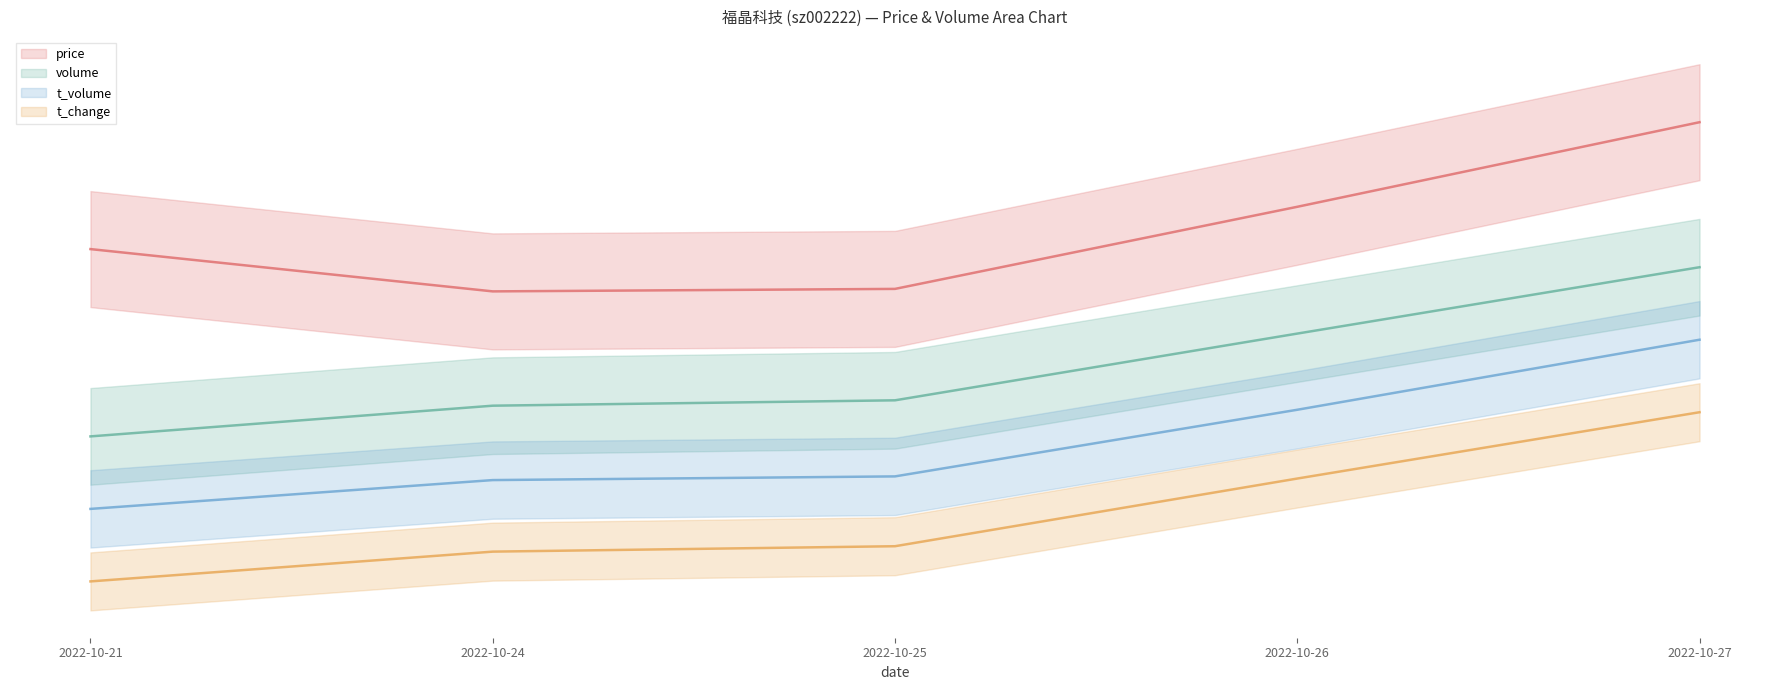

What is the value of the t_volume point at the 3rd from the left?

0.2